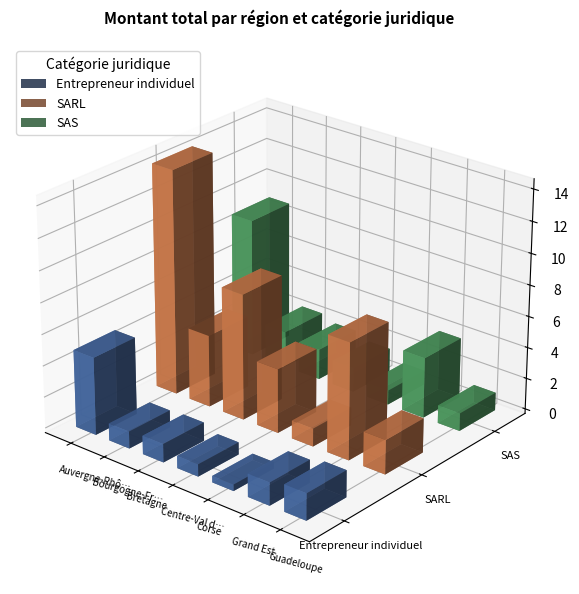

Does the chart contain any negative values?

No